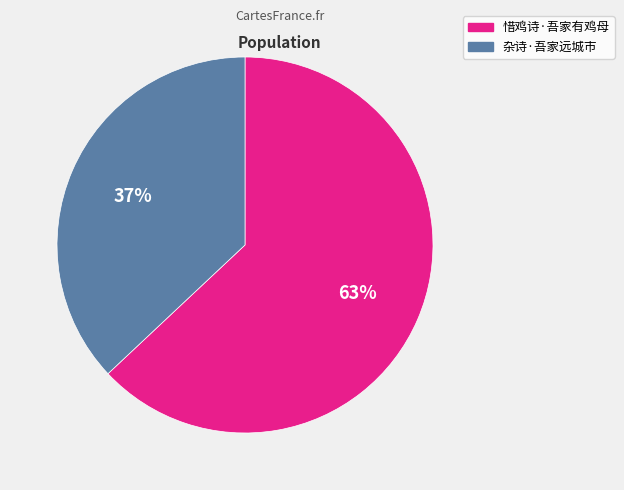

What is the ratio of the value at 杂诗·吾家远城市 to the value at 惜鸡诗·吾家有鸡母?

0.6